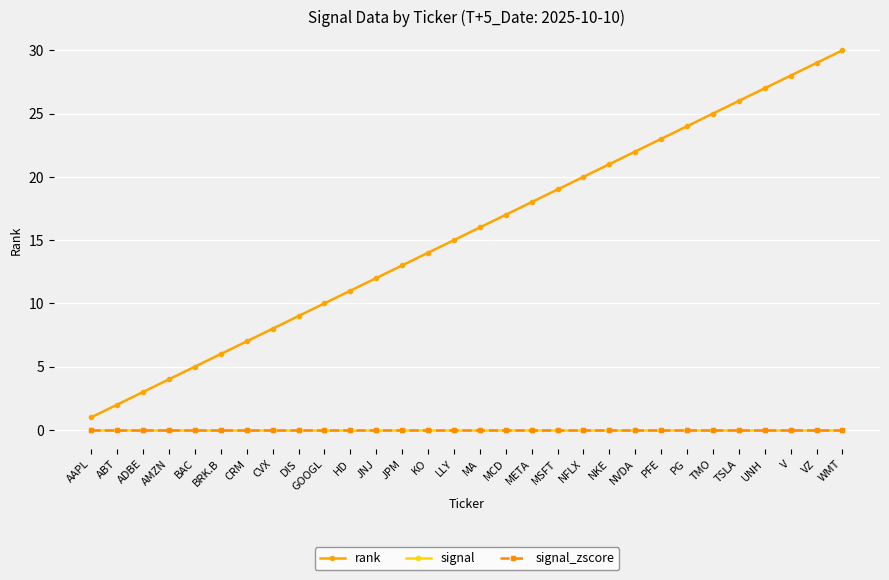

The rank series shows 10 at WMT. True or false?

False